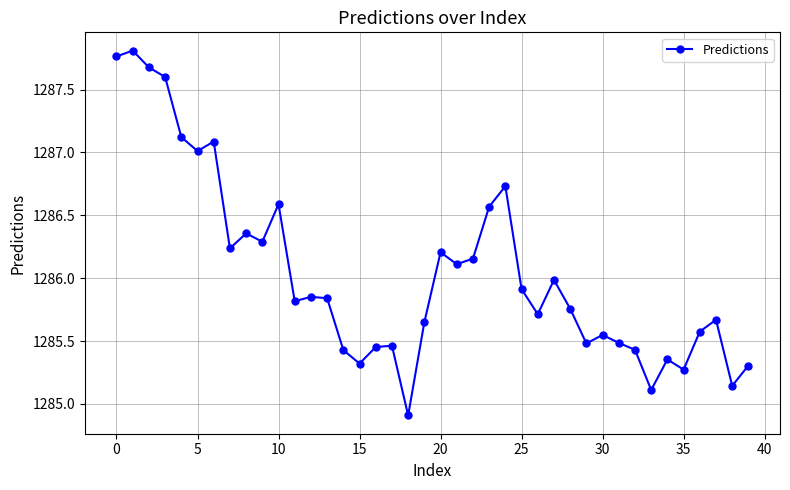

How many points are lower than both their immediate neighbors (excluding endpoints)?

12